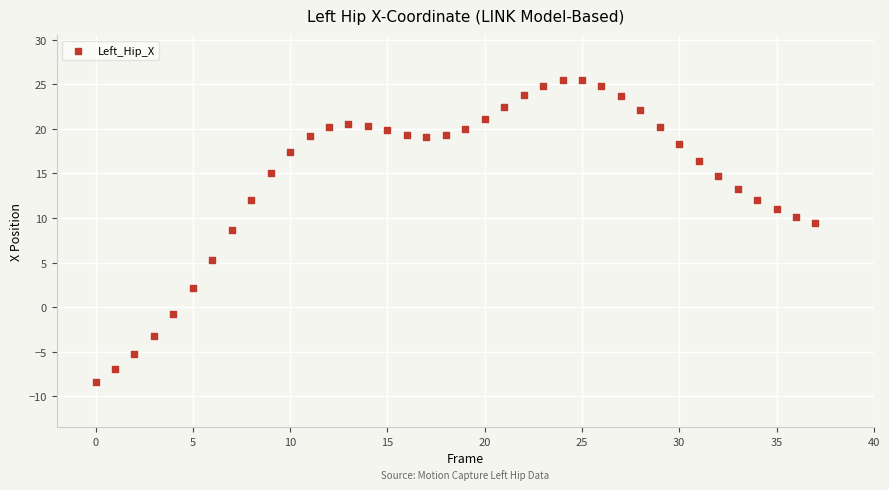

What Y value in the scatter plot is closest to 8?

8.7